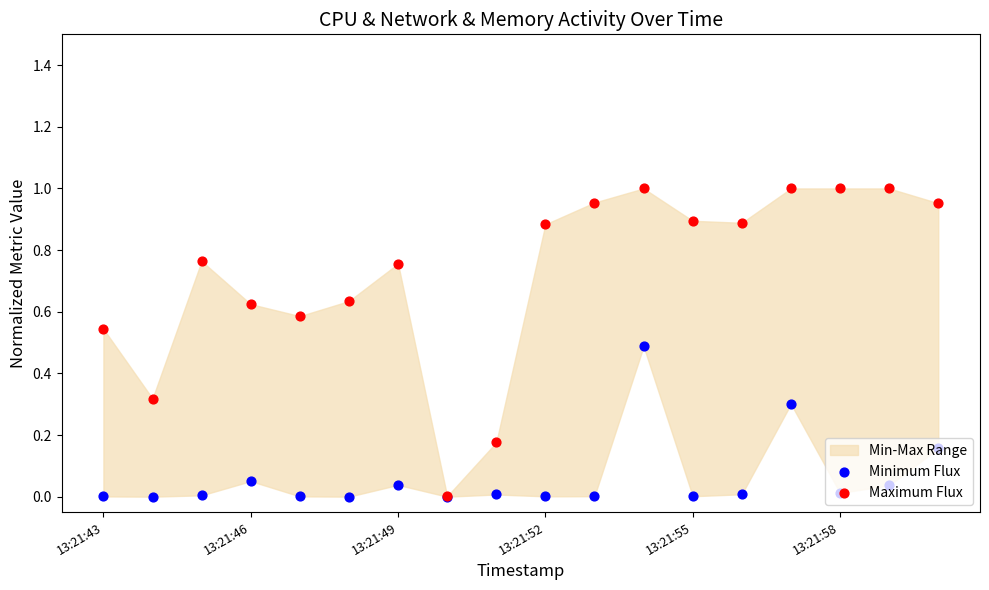

Which series reaches the minimum Y coordinate?

Minimum Flux